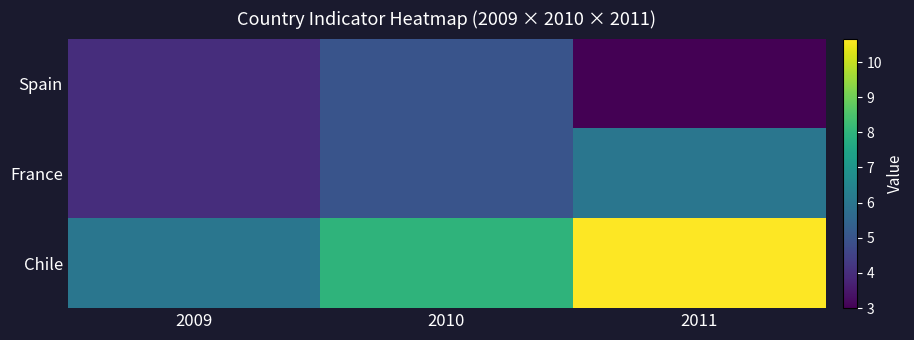

At 2011, list the series in order from smallest to largest.

Spain, France, Chile